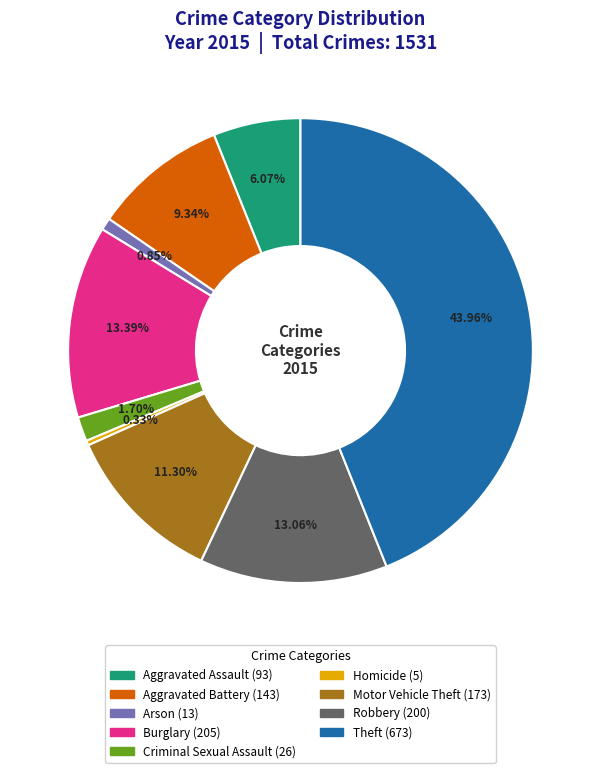

How many segments does this pie chart have?

9